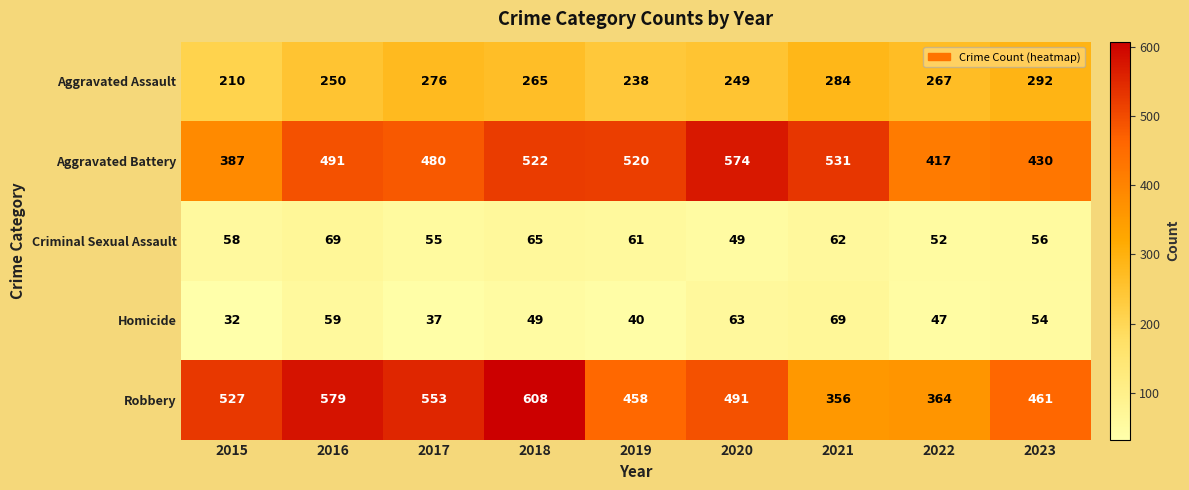

Rank the categories by Aggravated Battery value from lowest to highest.

2015, 2022, 2023, 2017, 2016, 2019, 2018, 2021, 2020